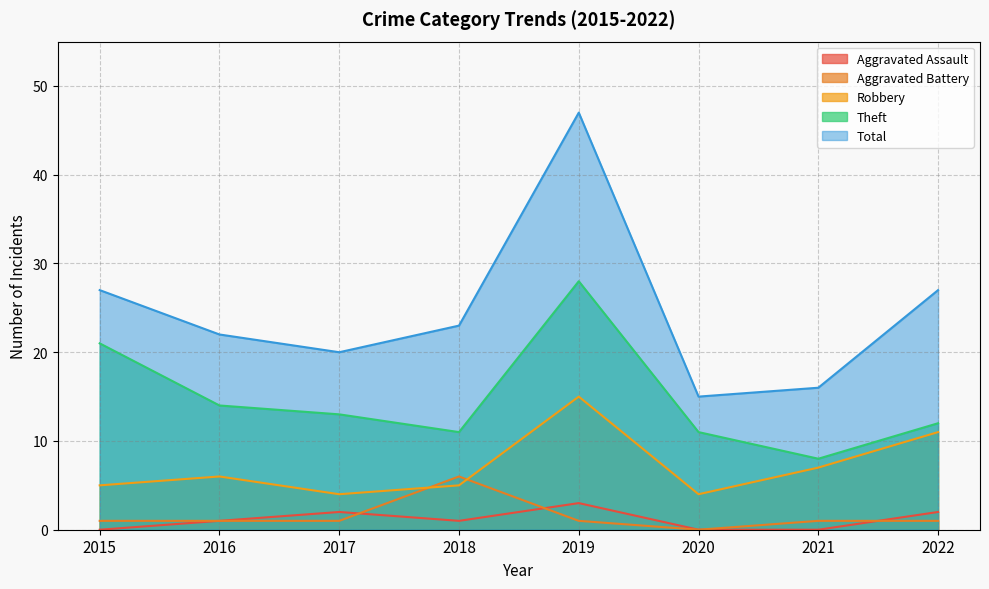

In Theft, how many points are lower than both neighbors (excluding endpoints)?

2